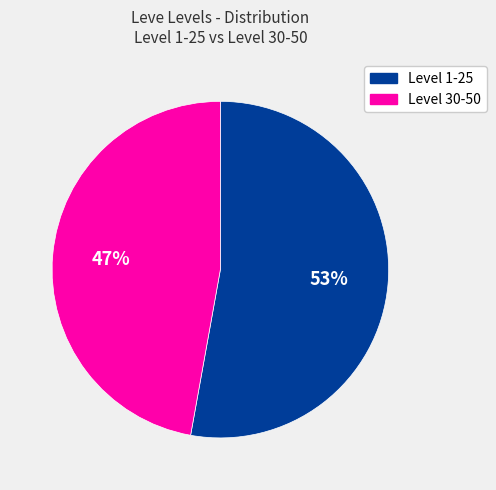

To the nearest percent, what is the average slice percentage?

50%